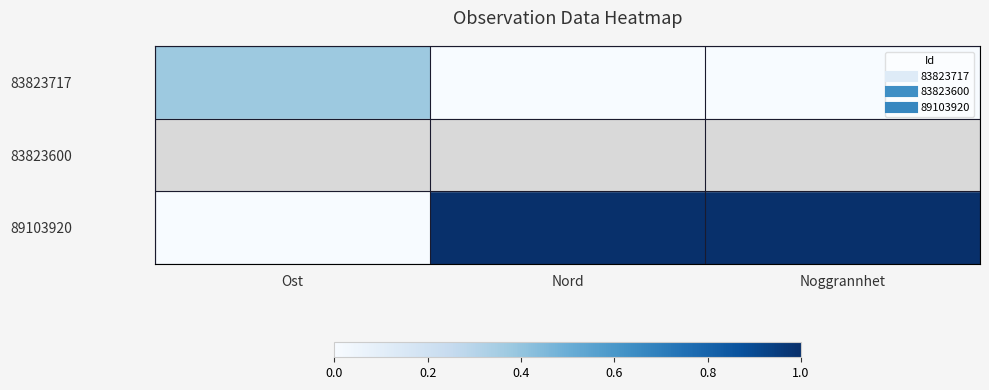

What is the greatest value displayed?

1.0